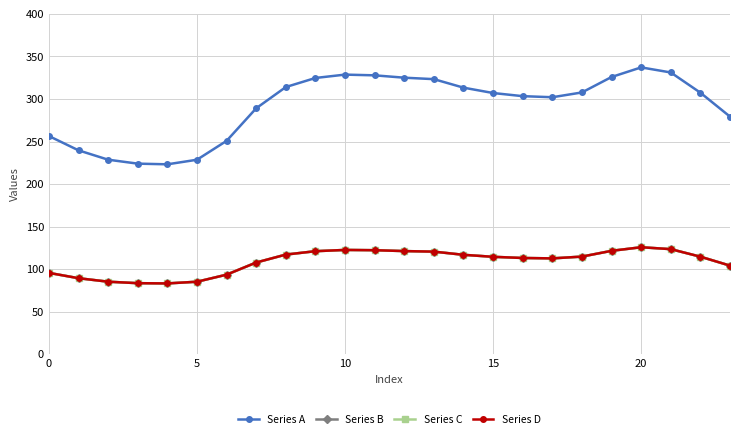

Reading left to right, what are all the values shown in this chart?

Series A: 256.5	239.7	228.7	224.1	223.3	228.7	250.9	289.1	314.1	324.7	328.7	327.8	325.1	323.3	313.4	307.1	303.4	302.1	307.7	325.9	337.2	331.2	307.4	279.3
Series B: 95.8	89.5	85.4	83.7	83.4	85.4	93.7	107.9	117.3	121.2	122.7	122.4	121.4	120.7	117.0	114.6	113.3	112.8	114.9	121.7	125.9	123.6	114.8	104.3
Series C: 95.8	89.5	85.4	83.7	83.4	85.4	93.7	107.9	117.3	121.2	122.7	122.4	121.4	120.7	117.0	114.6	113.3	112.8	114.9	121.7	125.9	123.6	114.8	104.3
Series D: 95.8	89.5	85.4	83.7	83.4	85.4	93.7	107.9	117.3	121.2	122.7	122.4	121.4	120.7	117.0	114.6	113.3	112.8	114.9	121.7	125.9	123.6	114.8	104.3